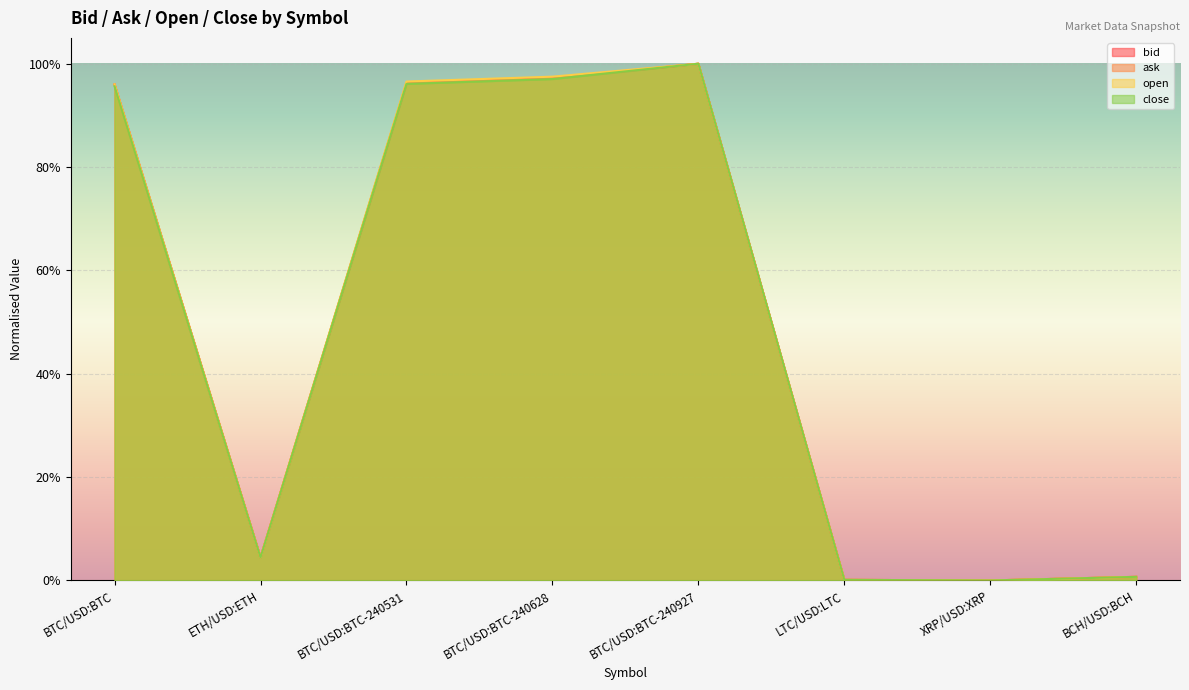

At which category is the sum across all series the highest?

BTC/USD:BTC-240927